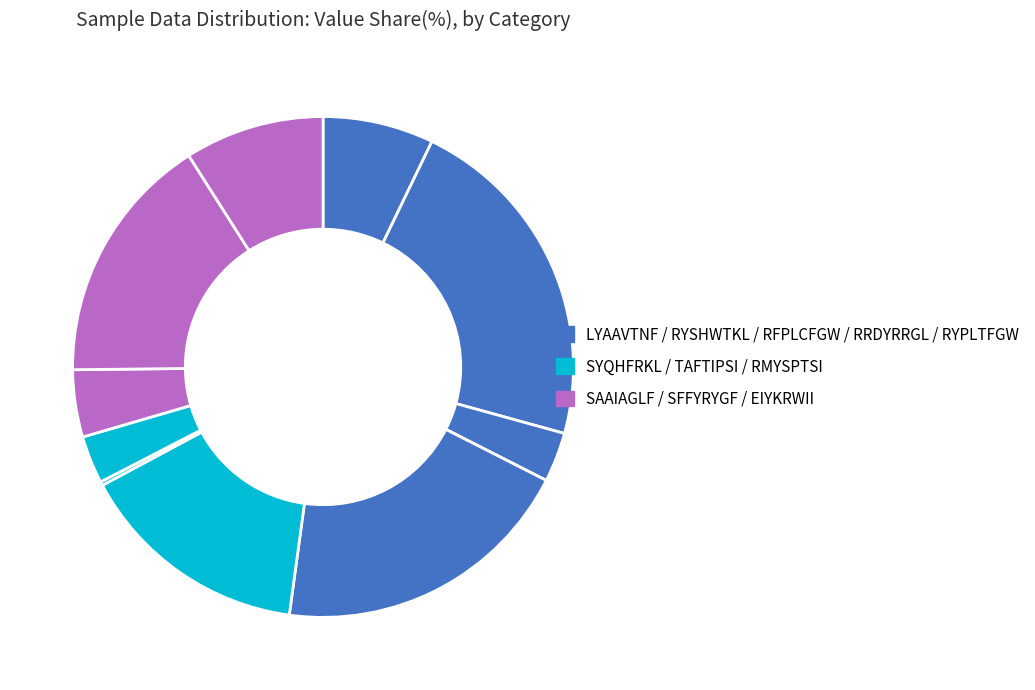

How many slices are in this pie chart?

11